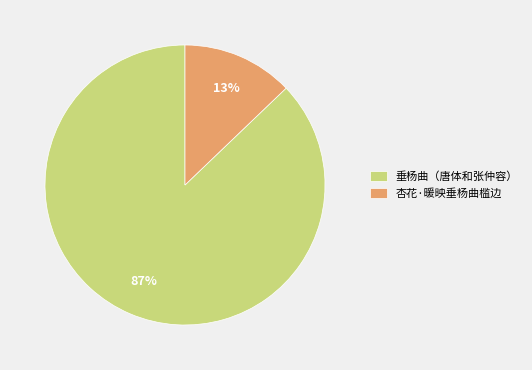

Do 垂杨曲（唐体和张仲容） and 杏花·暖映垂杨曲槛边 together represent more than half of the pie?

Yes